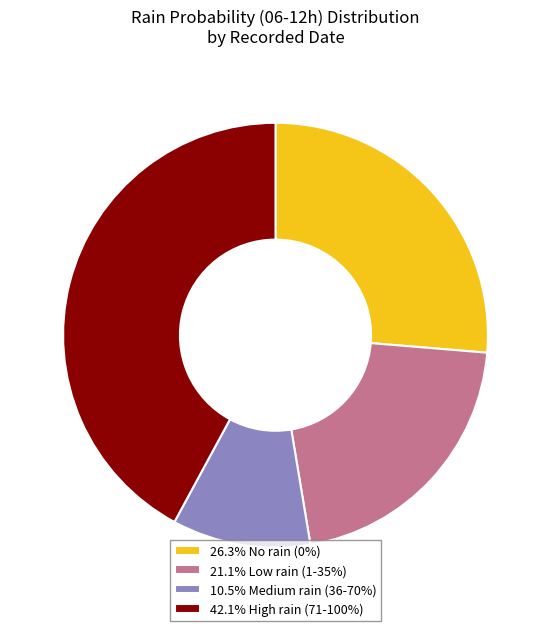

Count the number of slices in the pie.

4